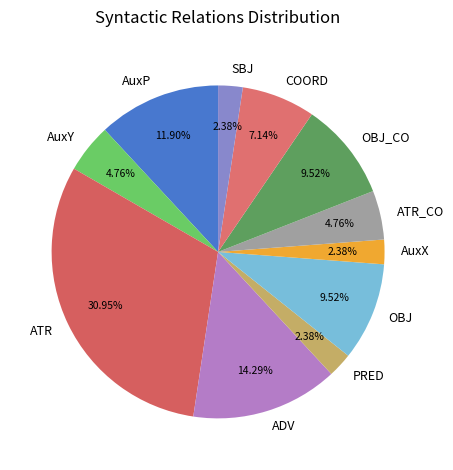

Approximately how many times larger is the value at ATR_CO compared to AuxX?

2.0